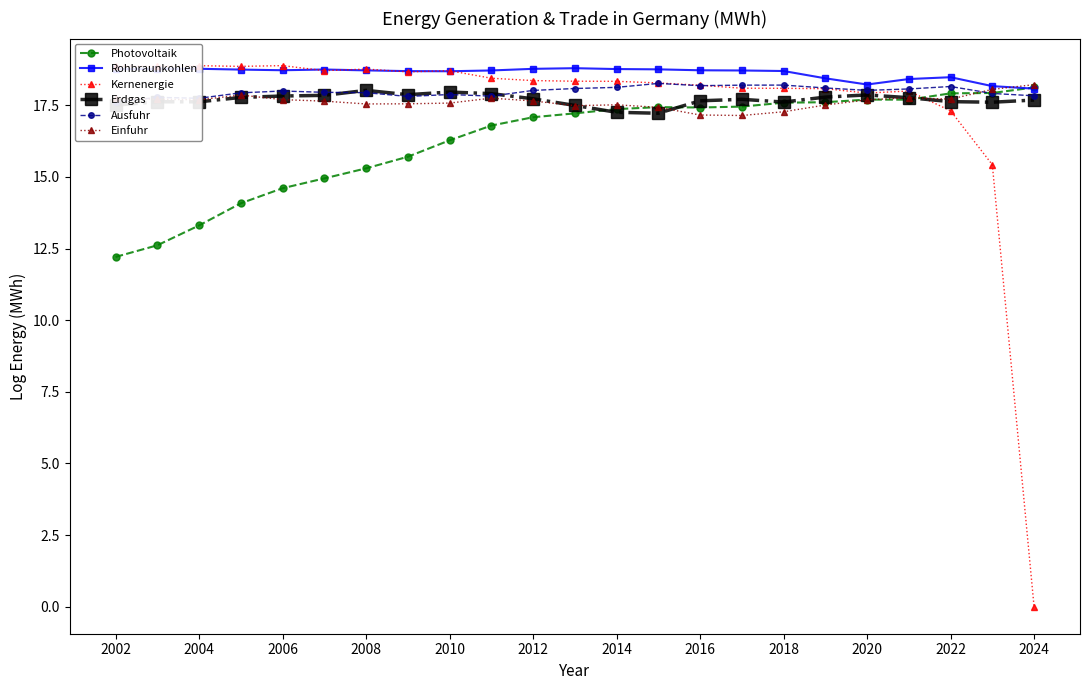

What is the lowest value of the Ausfuhr series?

17.6